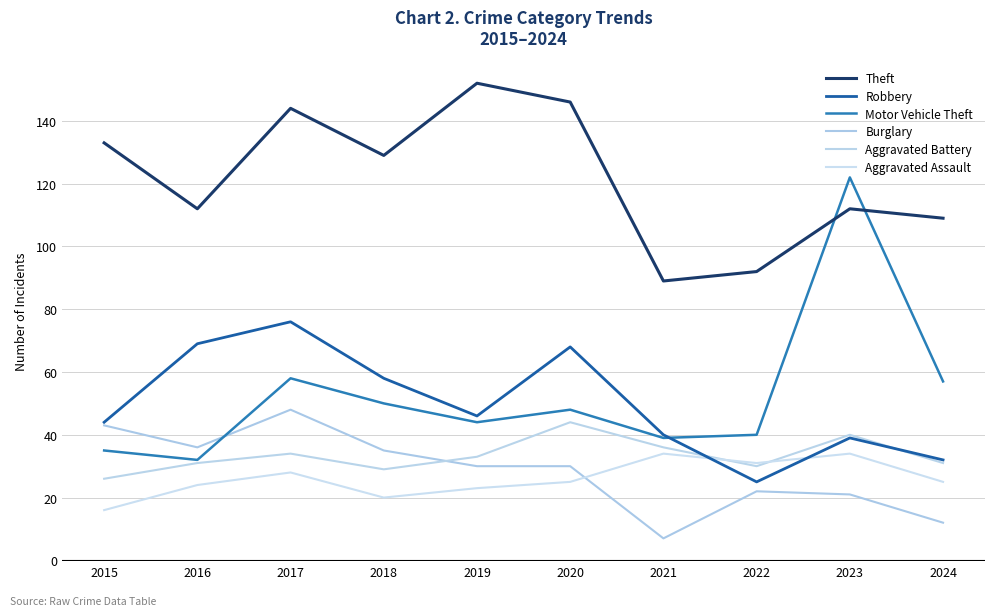

At how many categories does at least one series exceed 121?

6